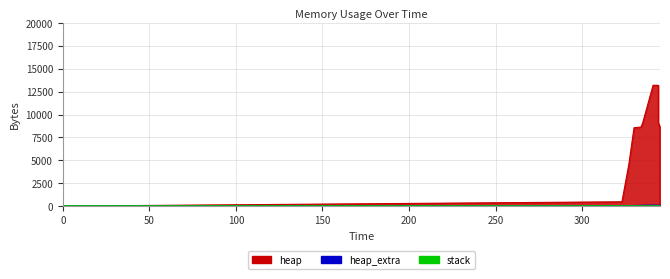

At which category is the sum across all series the highest?

341